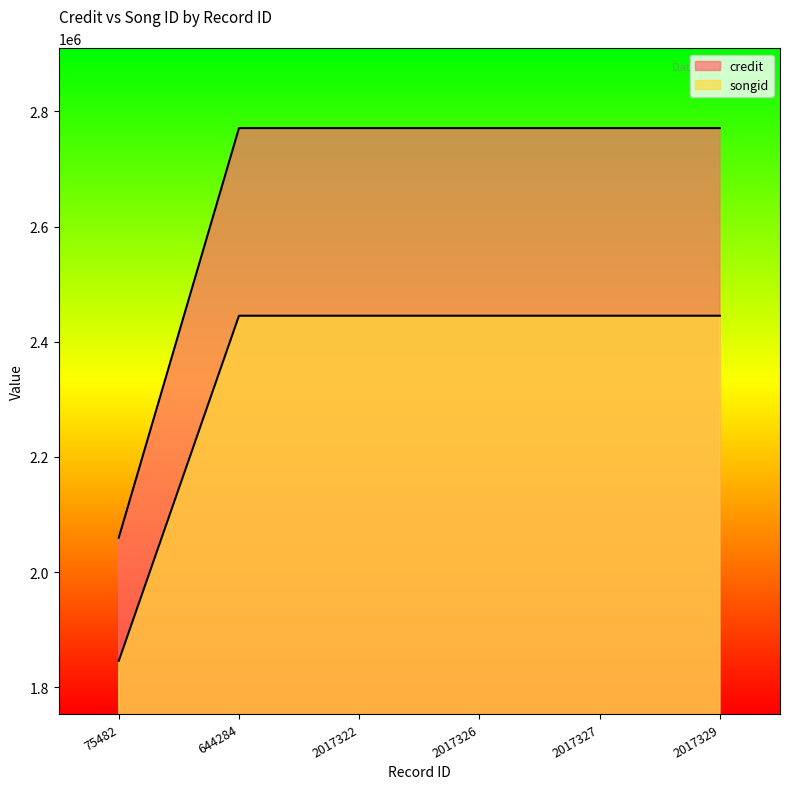

Which series has the widest spread of values?

credit